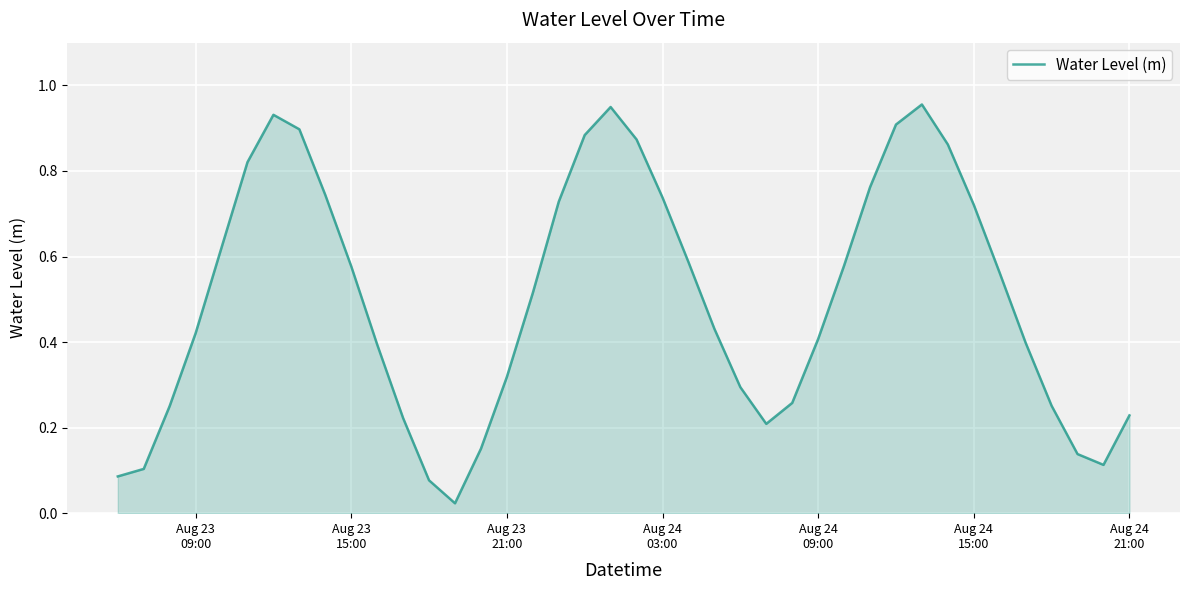

Count the number of categories in the chart.

40